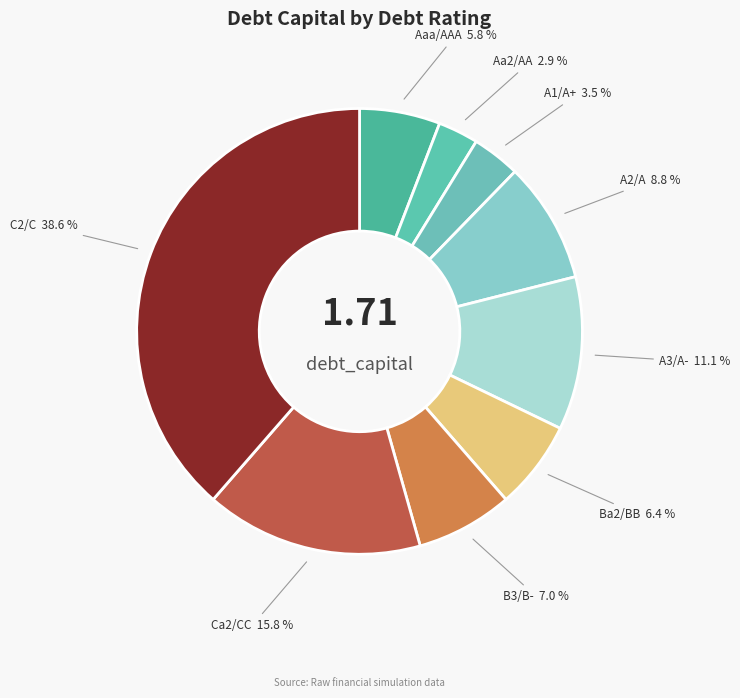

Is C2/C the majority of the pie?

No